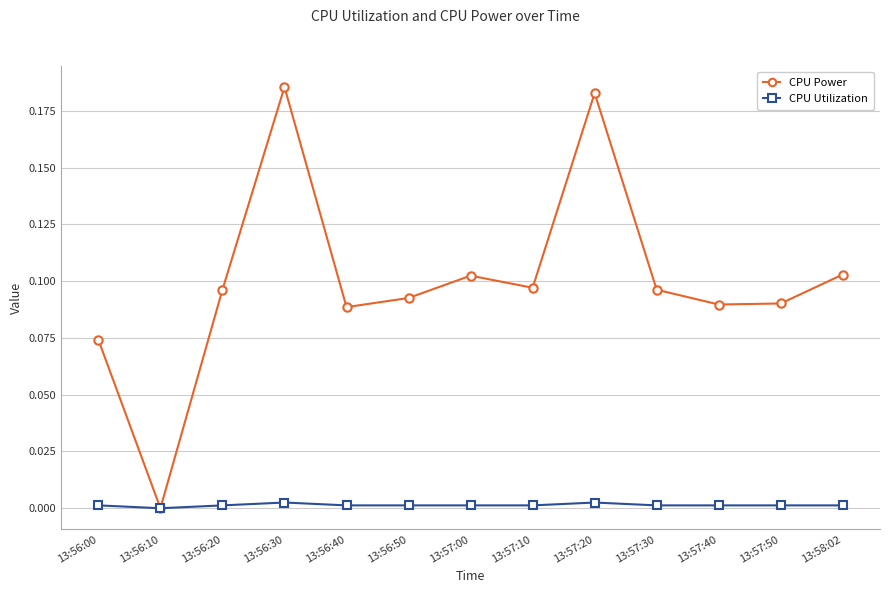

What is the label of the 4th point from the right?

13:57:30